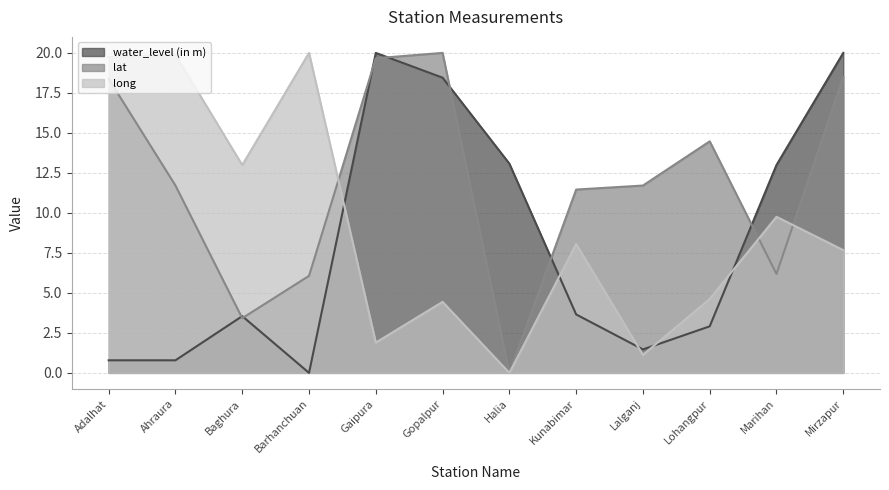

How many interior local valleys does the water_level (in m) series have?

2